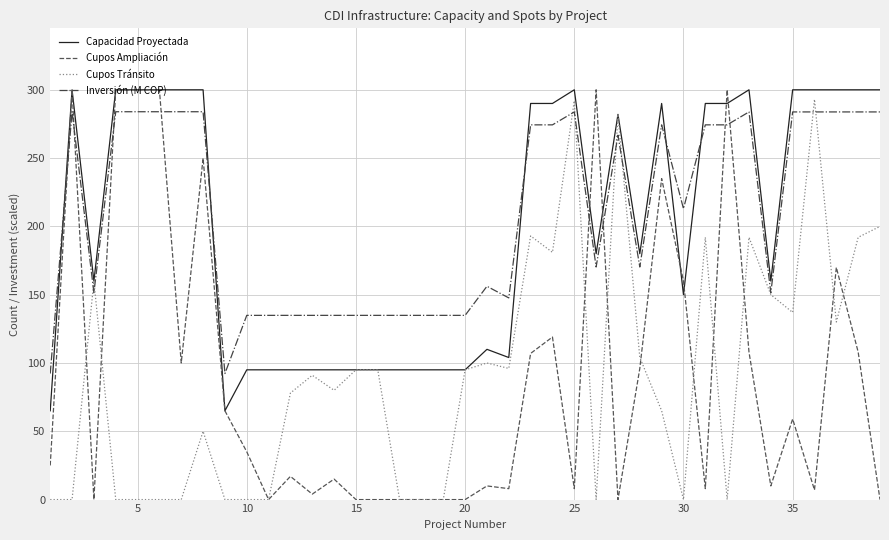

What is the maximum value for Capacidad Proyectada?

300.0